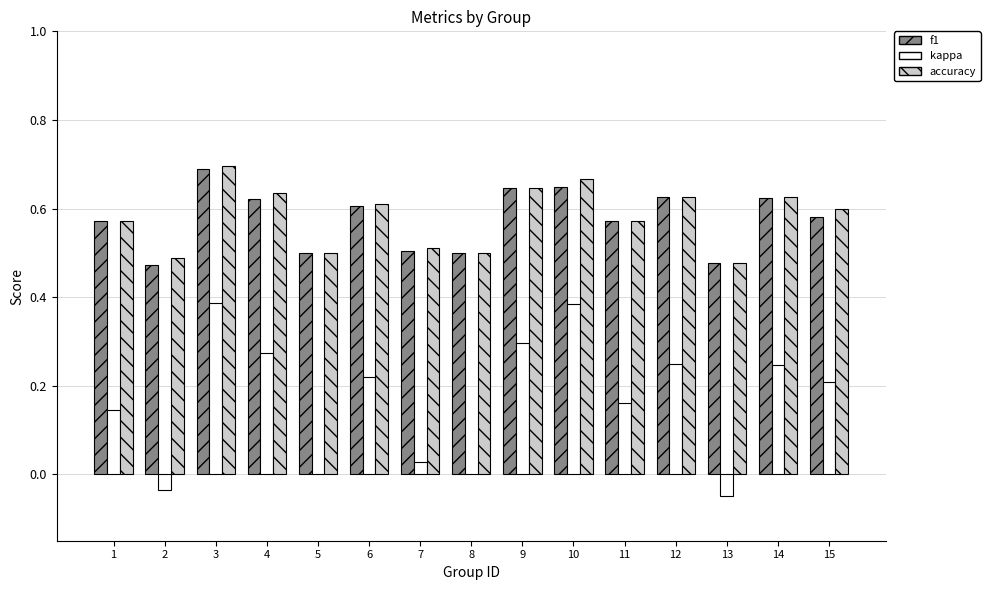

Is it true that kappa equals 0.3 at 9?

True